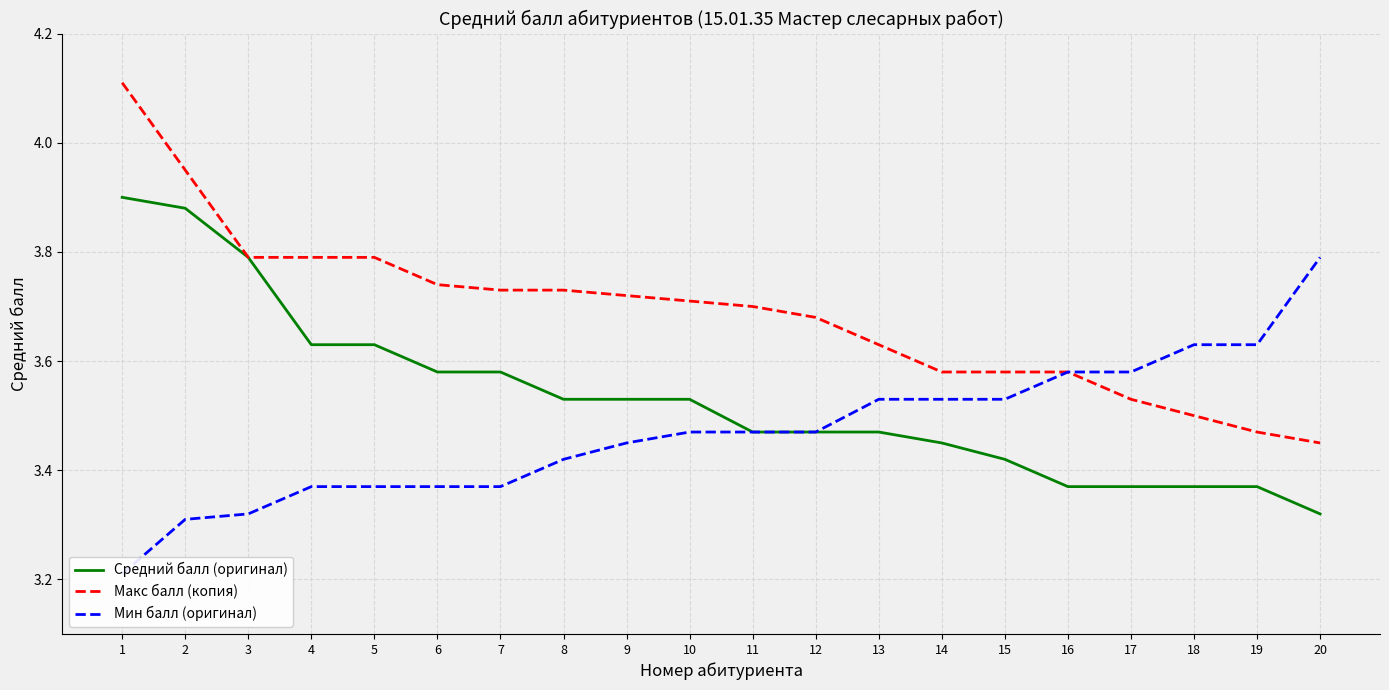

What is the total value across all series at 15?

10.5